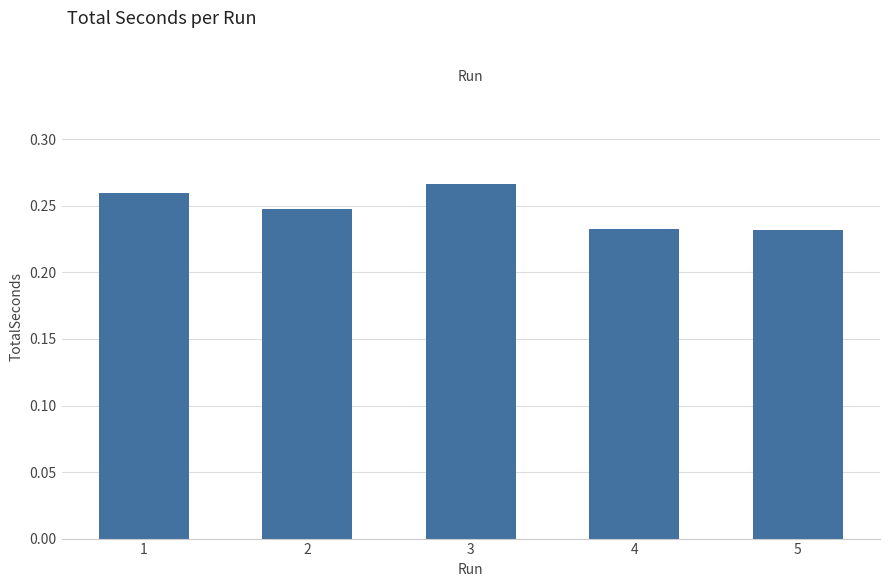

The chart shows a value of 0.1 at 3. True or false?

False